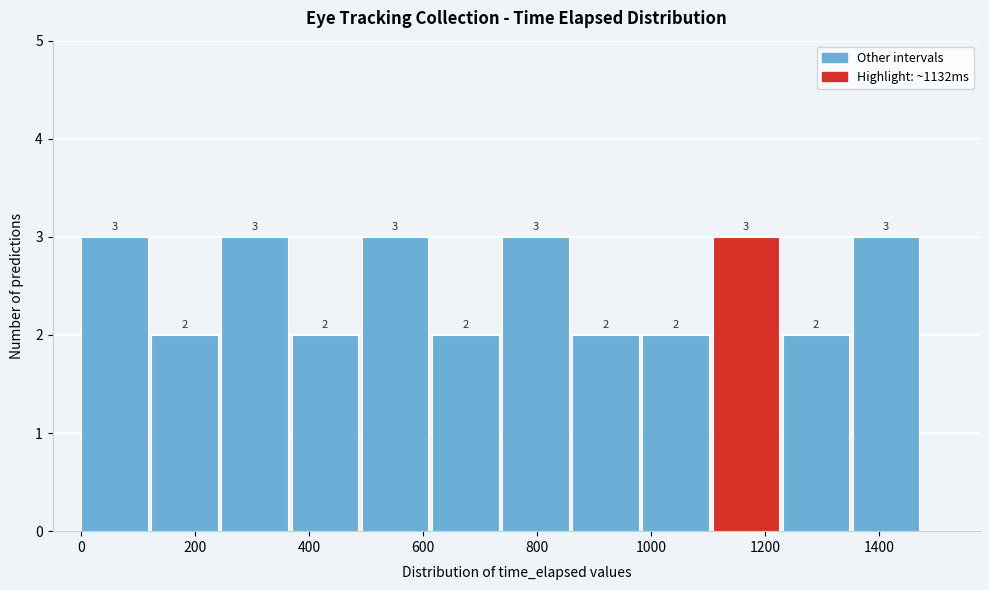

Reading left to right, list every bar in this chart as the range it spans on the x-axis followed by its height. The bar edges are not printed on the chart, so give them approximately, as read against the axis.

0 to 120: 3
120 to 240: 2
240 to 360: 3
360 to 500: 2
500 to 620: 3
620 to 740: 2
740 to 860: 3
860 to 980: 2
980 to 1100: 2
1100 to 1240: 3
1240 to 1360: 2
1360 to 1480: 3